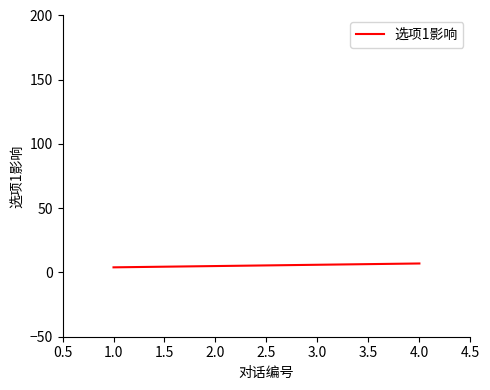

What is the smallest value displayed?

4